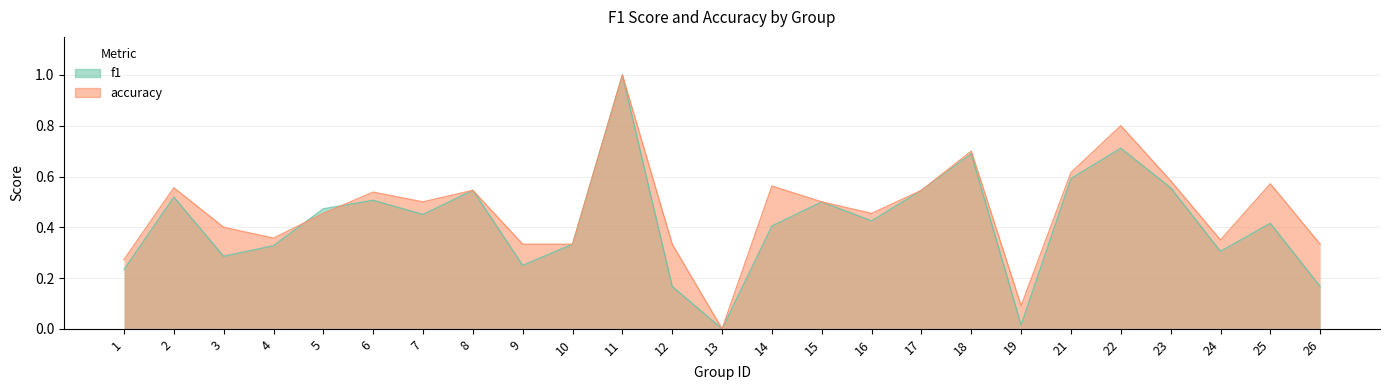

What is the sum of all f1 values?

10.4